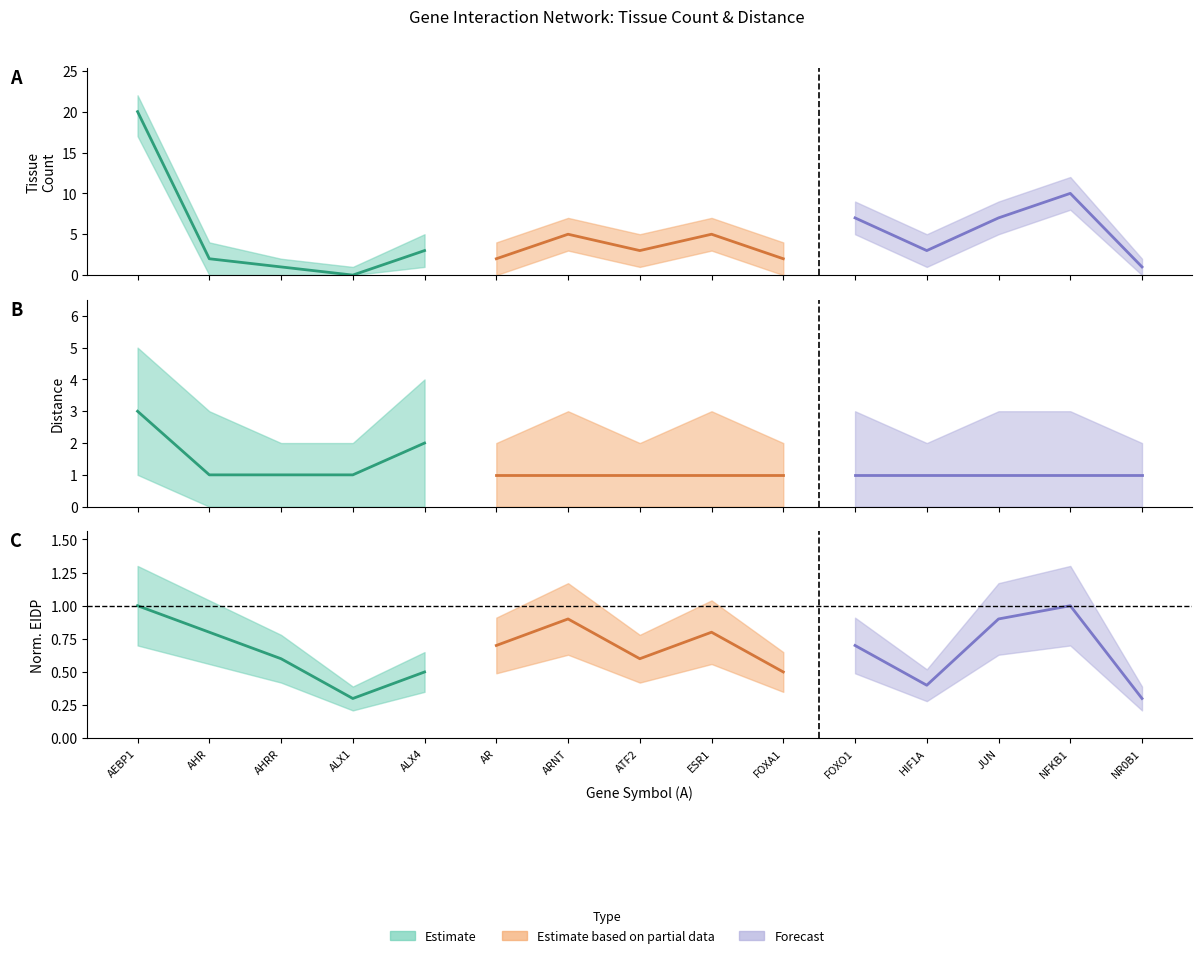

What is the difference between the eidp_norm values at FOXO1 and NR0B1?

0.4